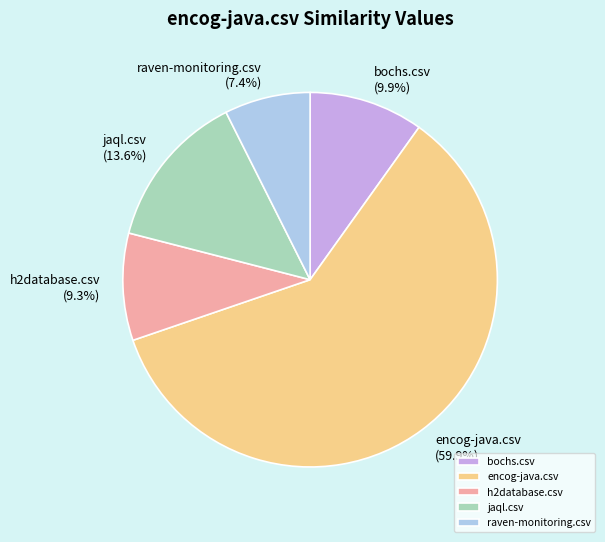

To the nearest percent, what percentage of the pie is raven-monitoring.csv?

7%